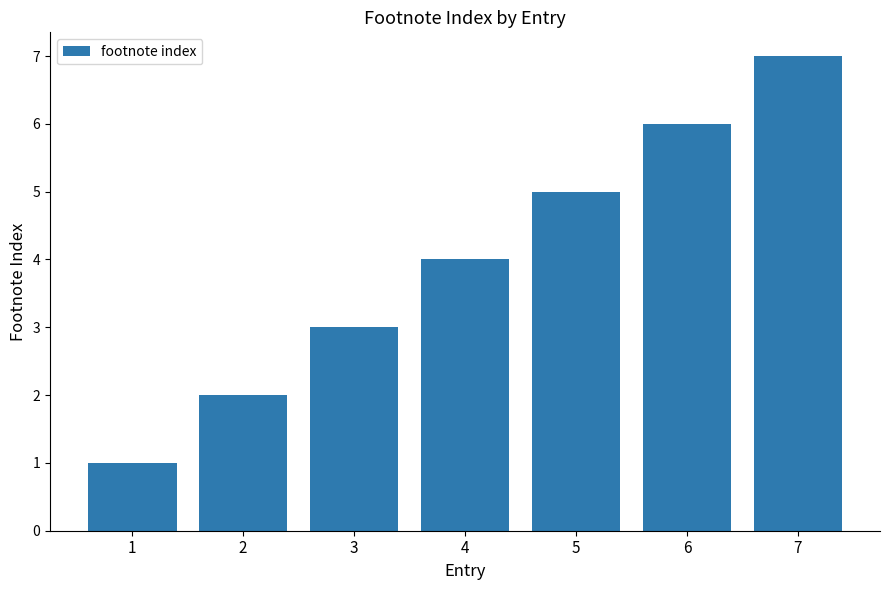

What is the maximum value shown in the chart?

7